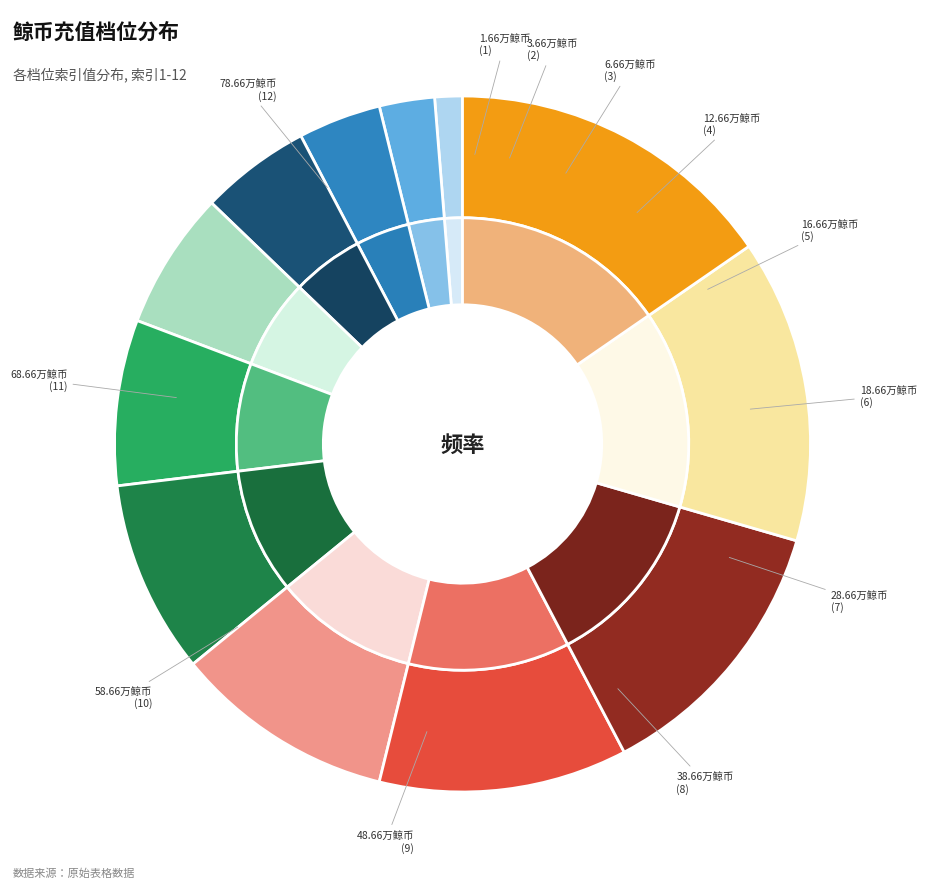

What is the smallest slice in the pie chart?

1.66万鲸币